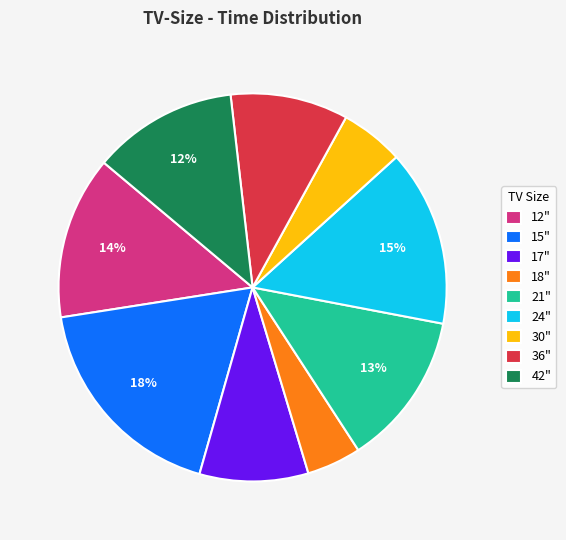

True or false: 18" accounts for 5% of the total.

True